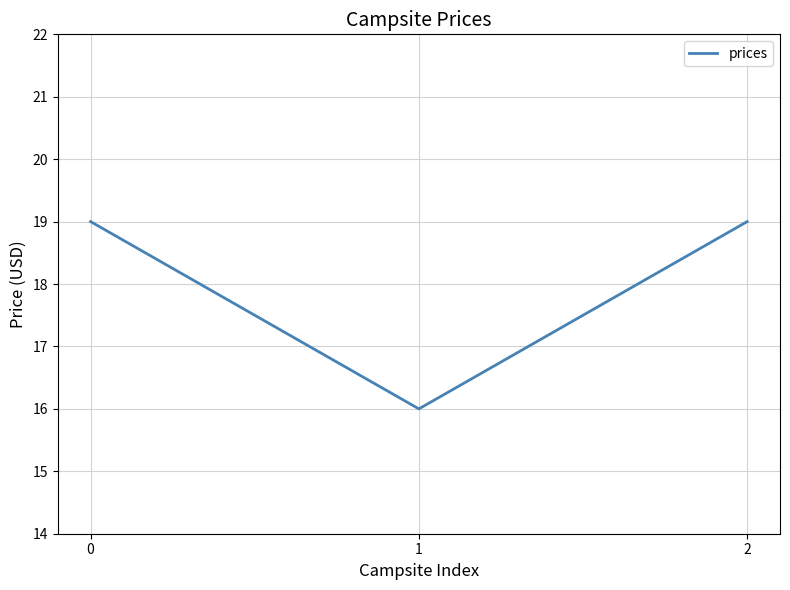

What is the difference between the second highest and minimum values?

3